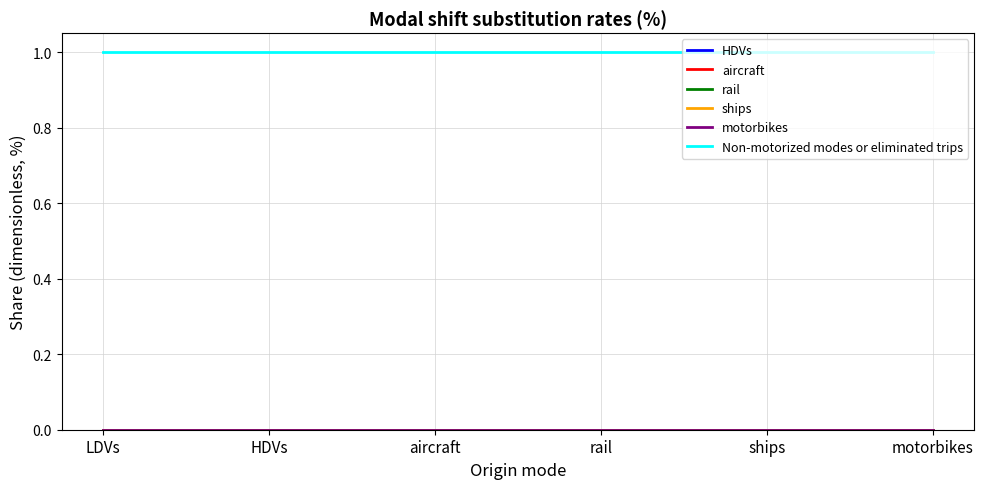

Does the chart have visible grid lines?

Yes